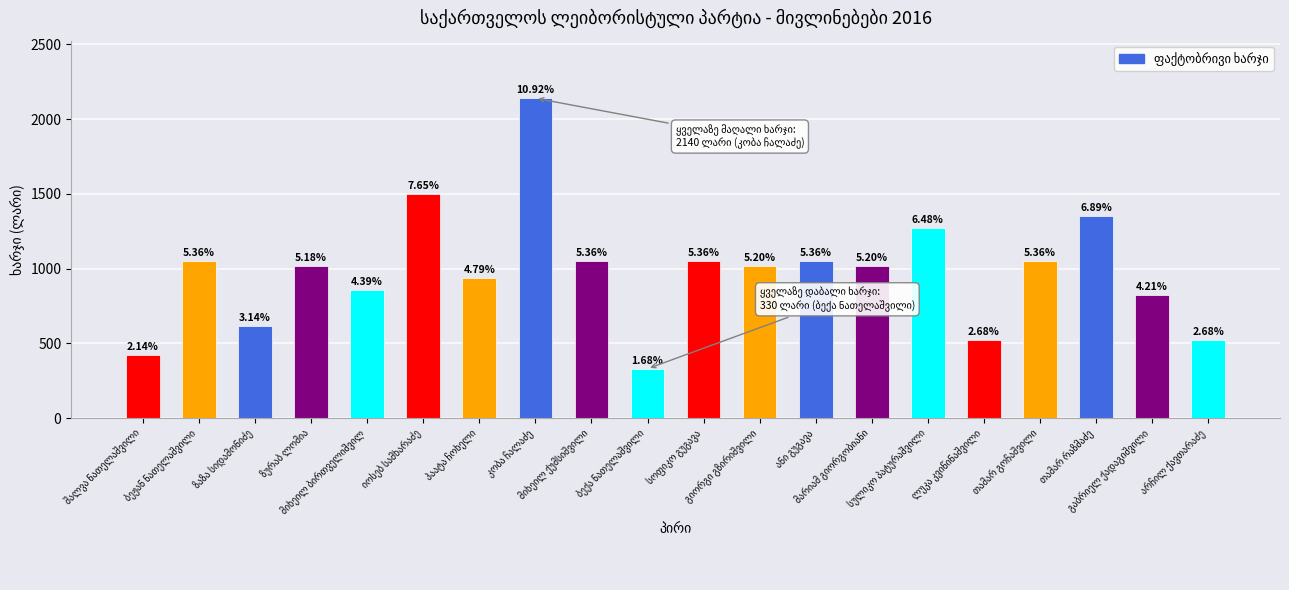

How many bars are there in total?

20